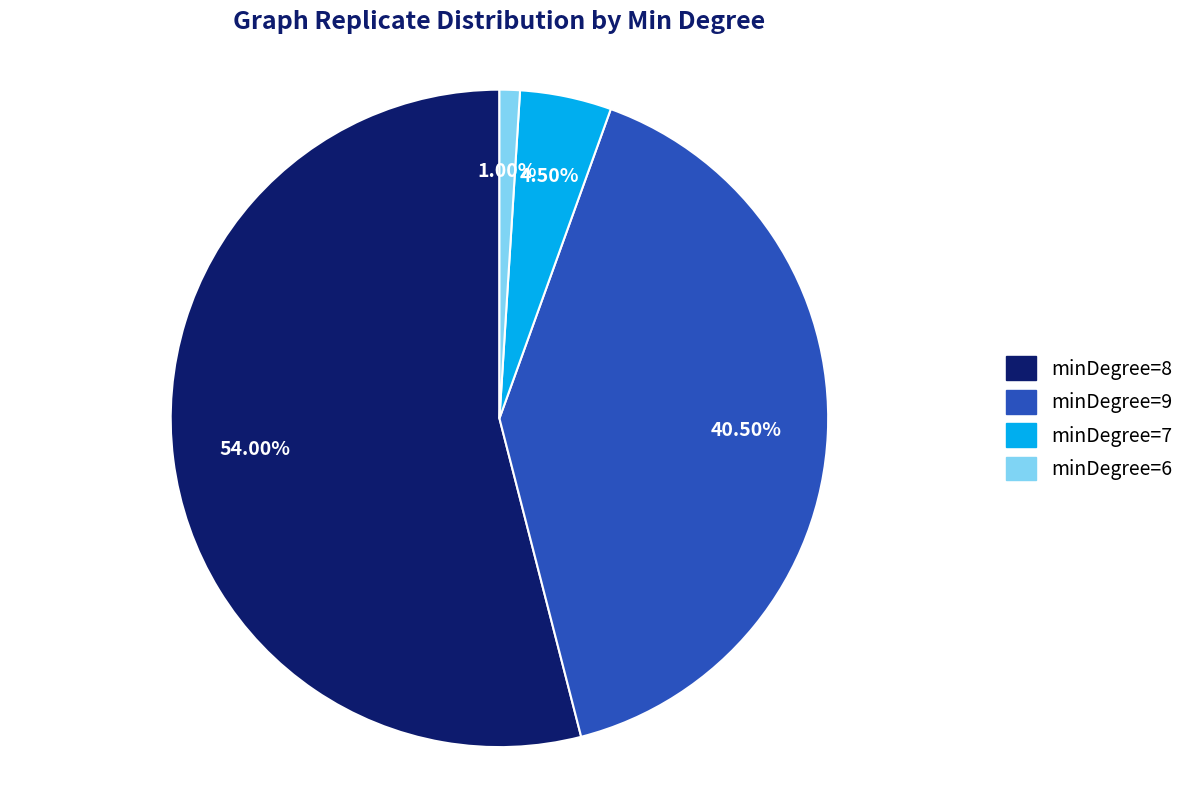

What is the ratio of the value at minDegree=9 to the value at minDegree=6?

40.5